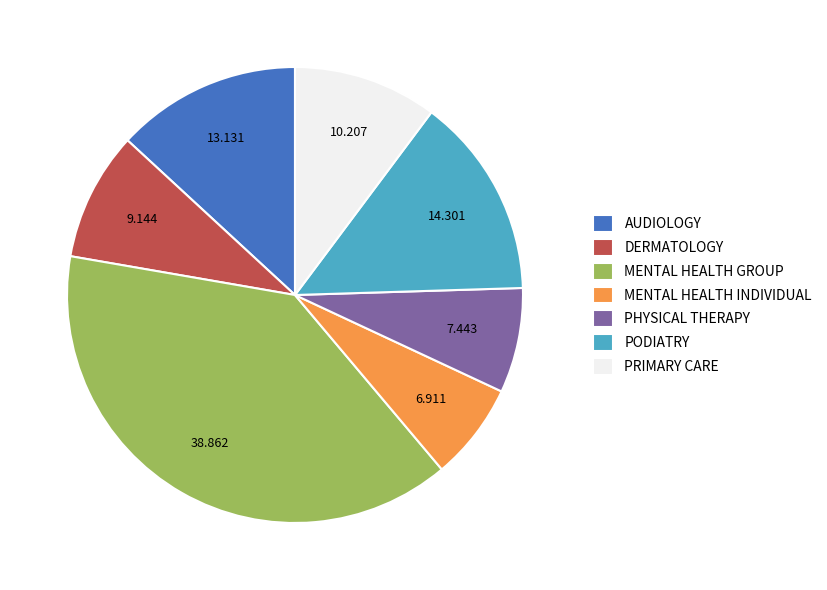

How many segments does this pie chart have?

7